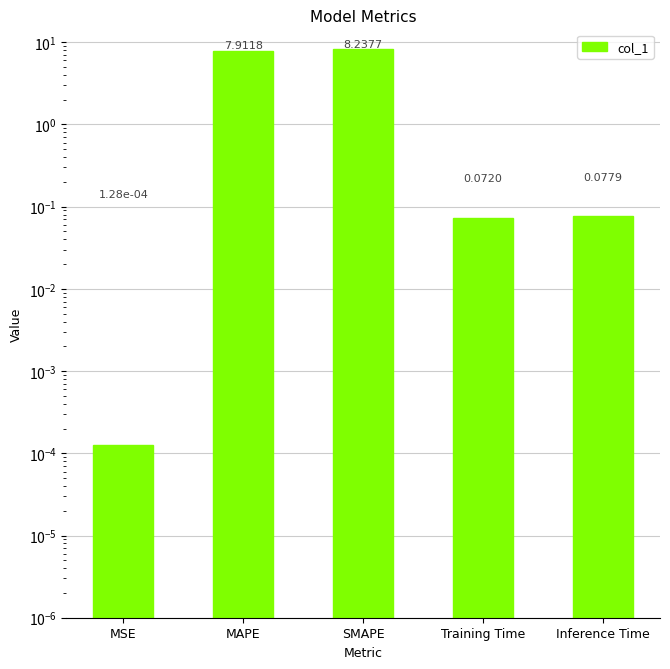

Which has a higher value, Inference Time or MSE?

Inference Time